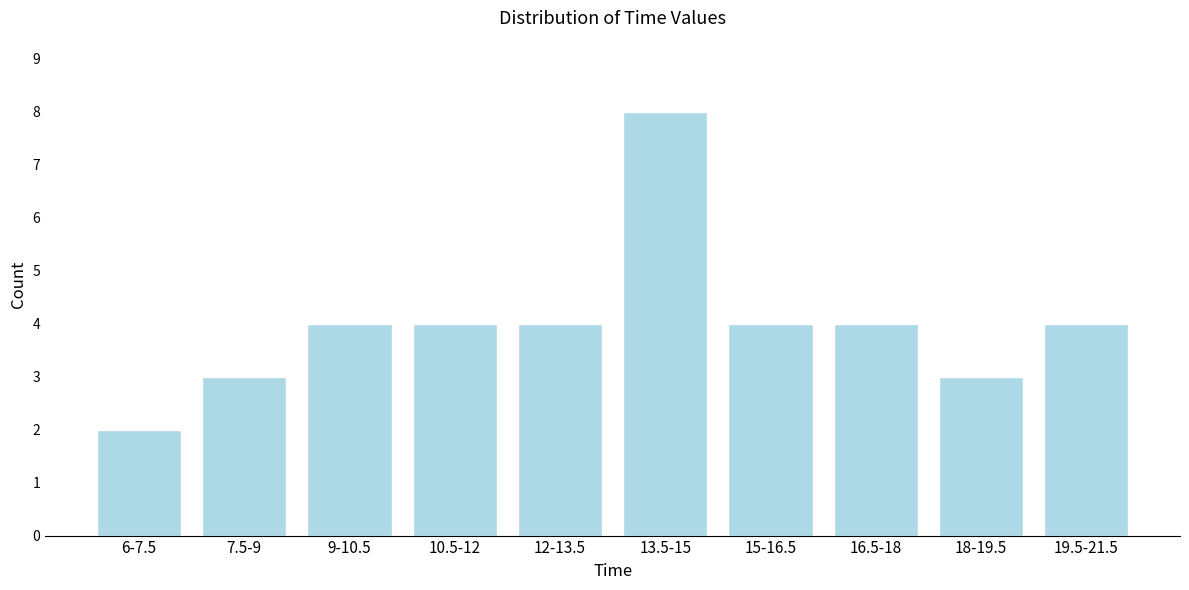

Reading left to right, what are all the values shown in this chart?

6-7.5=2	7.5-9=3	9-10.5=4	10.5-12=4	12-13.5=4	13.5-15=8	15-16.5=4	16.5-18=4	18-19.5=3	19.5-21.5=4